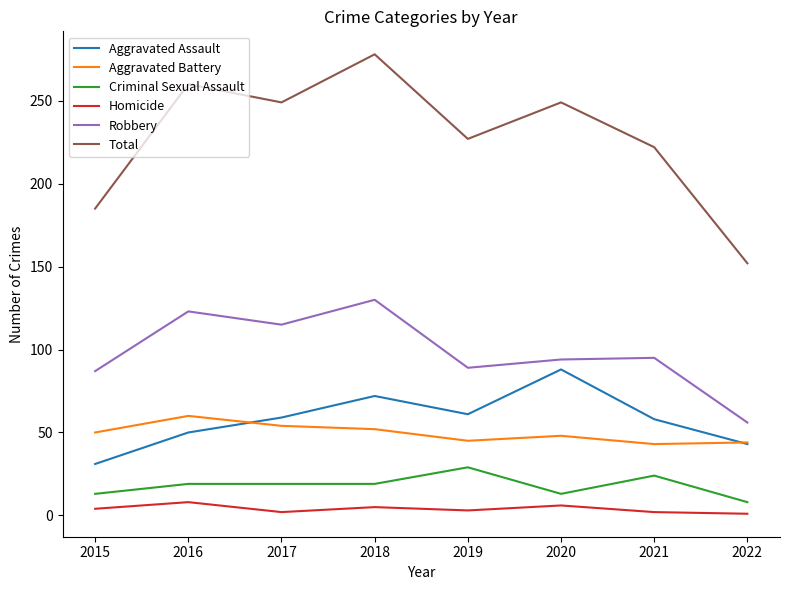

At which label does Robbery reach its peak?

2018